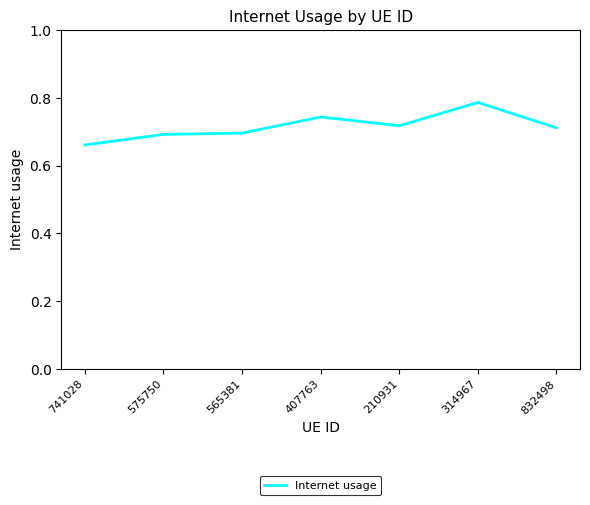

How many values are between 0 and 1?

7